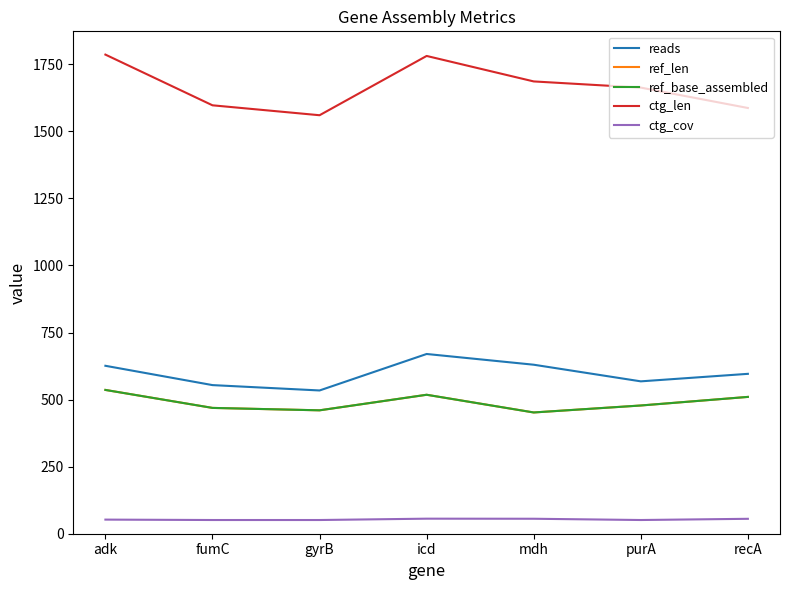

Does the chart have visible grid lines?

No